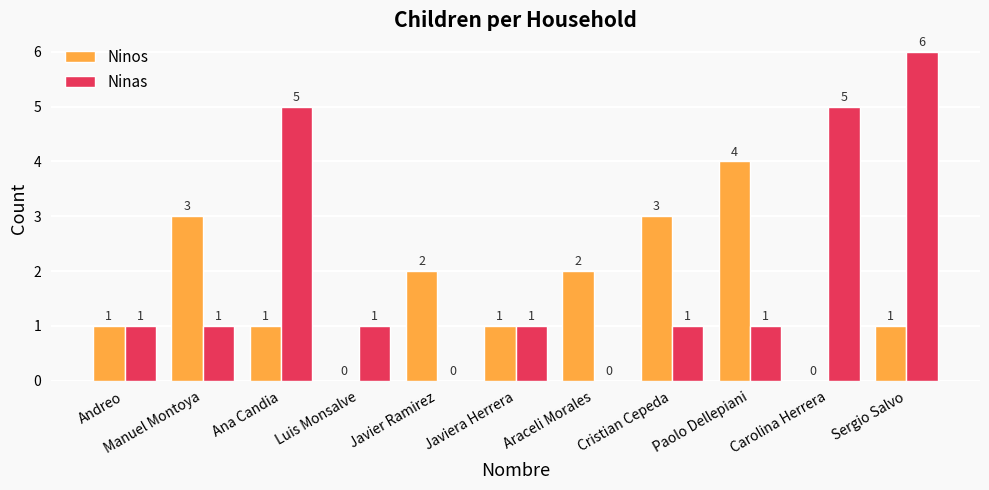

The value of Ninos at Araceli Morales is 2. True or false?

True